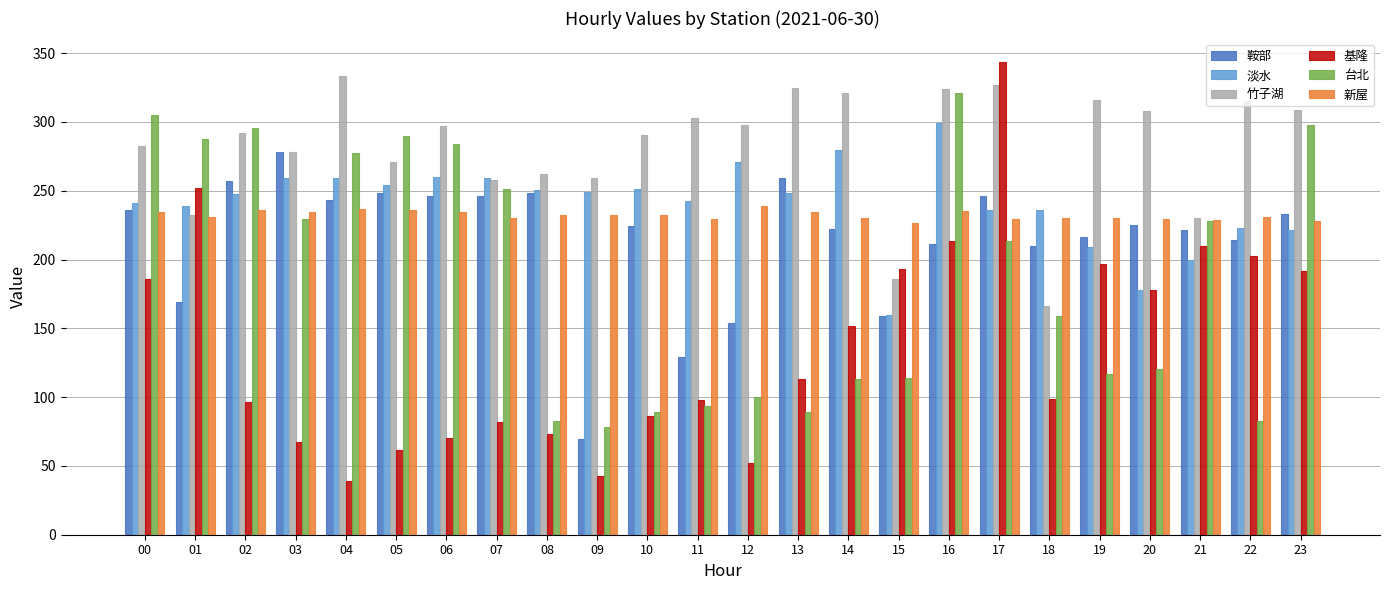

What is the maximum value shown in the chart?

343.4